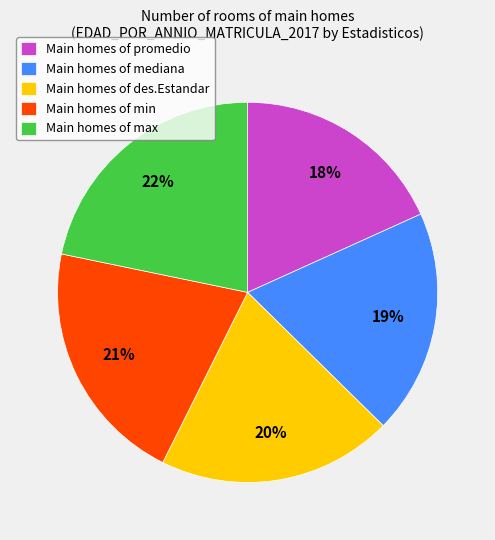

Do Main homes of mediana and Main homes of max together represent more than half of the pie?

No